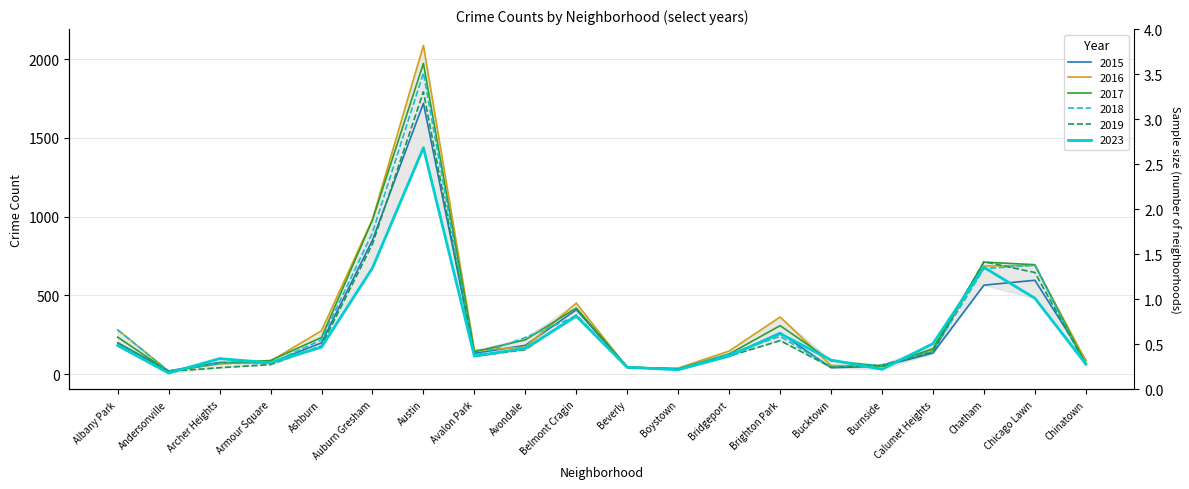

Reading left to right, transcribe all the data shown in this chart.

2015: Albany Park=199	Andersonville=21	Archer Heights=75	Armour Square=72	Ashburn=199	Auburn Gresham=851	Austin=1719	Avalon Park=132	Avondale=183	Belmont Cragin=409	Beverly=46	Boystown=30	Bridgeport=116	Brighton Park=263	Bucktown=41	Burnside=50	Calumet Heights=134	Chatham=565	Chicago Lawn=596	Chinatown=88
2016: Albany Park=282	Andersonville=20	Archer Heights=65	Armour Square=83	Ashburn=276	Auburn Gresham=983	Austin=2086	Avalon Park=151	Avondale=172	Belmont Cragin=451	Beverly=40	Boystown=39	Bridgeport=147	Brighton Park=363	Bucktown=55	Burnside=49	Calumet Heights=157	Chatham=686	Chicago Lawn=690	Chinatown=84
2017: Albany Park=235	Andersonville=17	Archer Heights=69	Armour Square=87	Ashburn=233	Auburn Gresham=978	Austin=1972	Avalon Park=142	Avondale=218	Belmont Cragin=420	Beverly=46	Boystown=33	Bridgeport=128	Brighton Park=308	Bucktown=85	Burnside=50	Calumet Heights=162	Chatham=711	Chicago Lawn=695	Chinatown=63
2018: Albany Park=281	Andersonville=19	Archer Heights=69	Armour Square=69	Ashburn=218	Auburn Gresham=898	Austin=1912	Avalon Park=115	Avondale=233	Belmont Cragin=368	Beverly=41	Boystown=34	Bridgeport=129	Brighton Park=240	Bucktown=47	Burnside=60	Calumet Heights=145	Chatham=670	Chicago Lawn=691	Chinatown=52
2019: Albany Park=199	Andersonville=18	Archer Heights=41	Armour Square=61	Ashburn=180	Auburn Gresham=826	Austin=1792	Avalon Park=114	Avondale=156	Belmont Cragin=375	Beverly=42	Boystown=33	Bridgeport=115	Brighton Park=213	Bucktown=45	Burnside=55	Calumet Heights=142	Chatham=714	Chicago Lawn=645	Chinatown=61
2023: Albany Park=182	Andersonville=7	Archer Heights=99	Armour Square=72	Ashburn=172	Auburn Gresham=674	Austin=1437	Avalon Park=115	Avondale=164	Belmont Cragin=368	Beverly=44	Boystown=28	Bridgeport=115	Brighton Park=257	Bucktown=90	Burnside=31	Calumet Heights=194	Chatham=678	Chicago Lawn=482	Chinatown=65